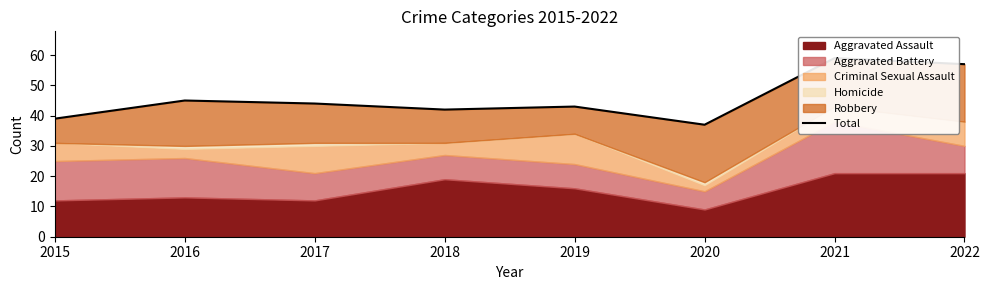

True or false: the data has more than 2 interior local peaks.

True